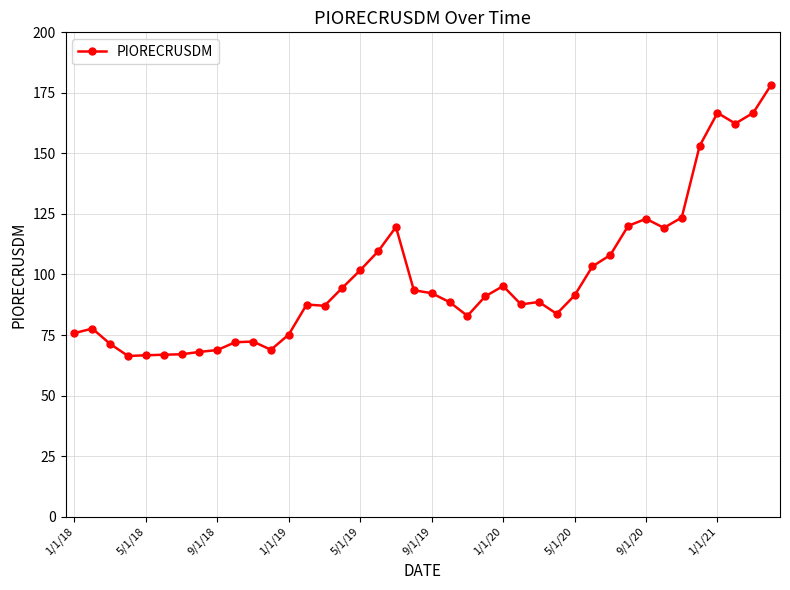

What is the difference between the second highest and second lowest values?

100.1